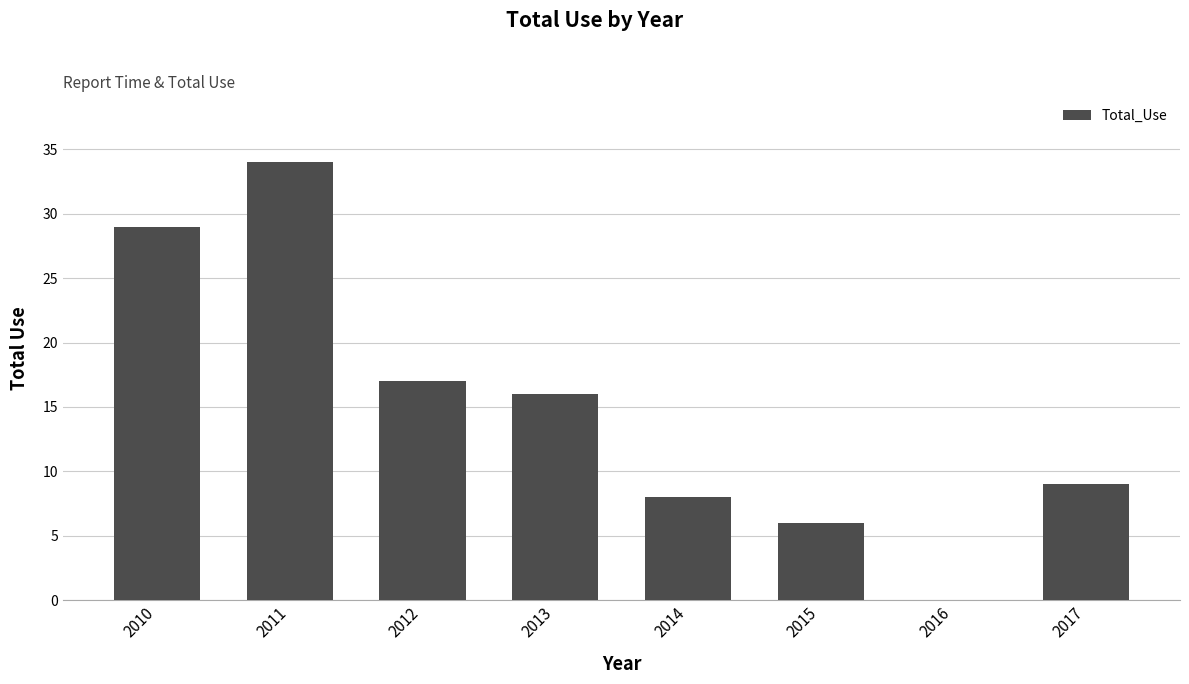

Which category has the highest value across all series?

2011